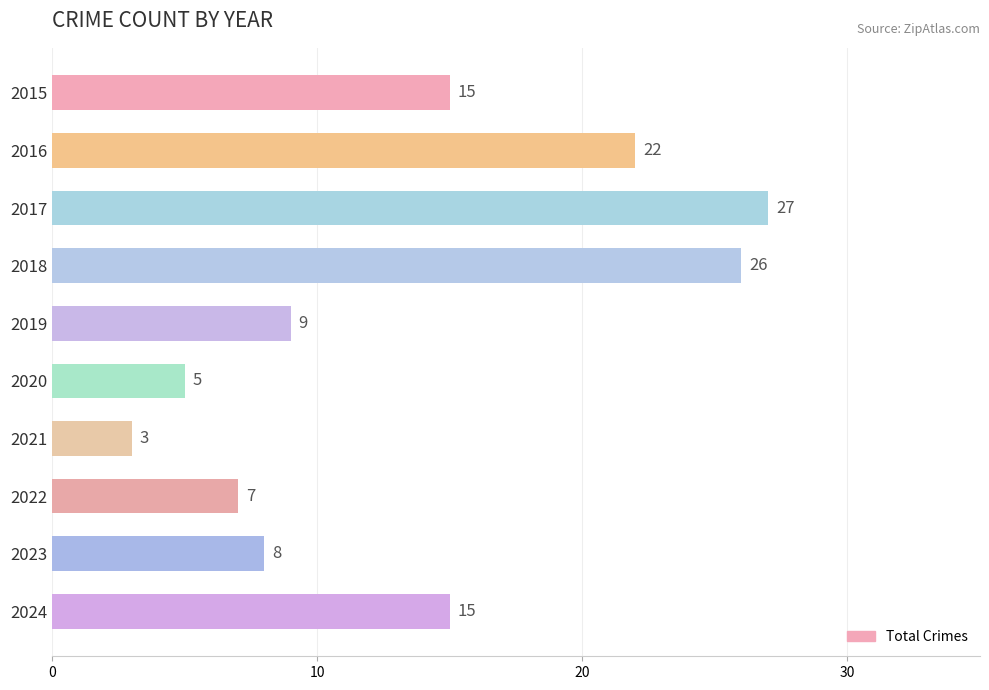

What is the average value?

14